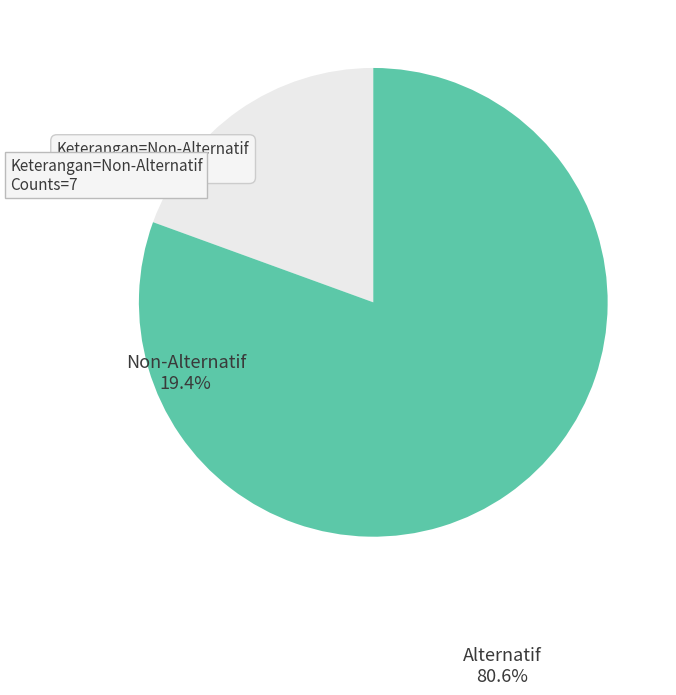

Is it true that Alternatif is 81% of the pie?

True